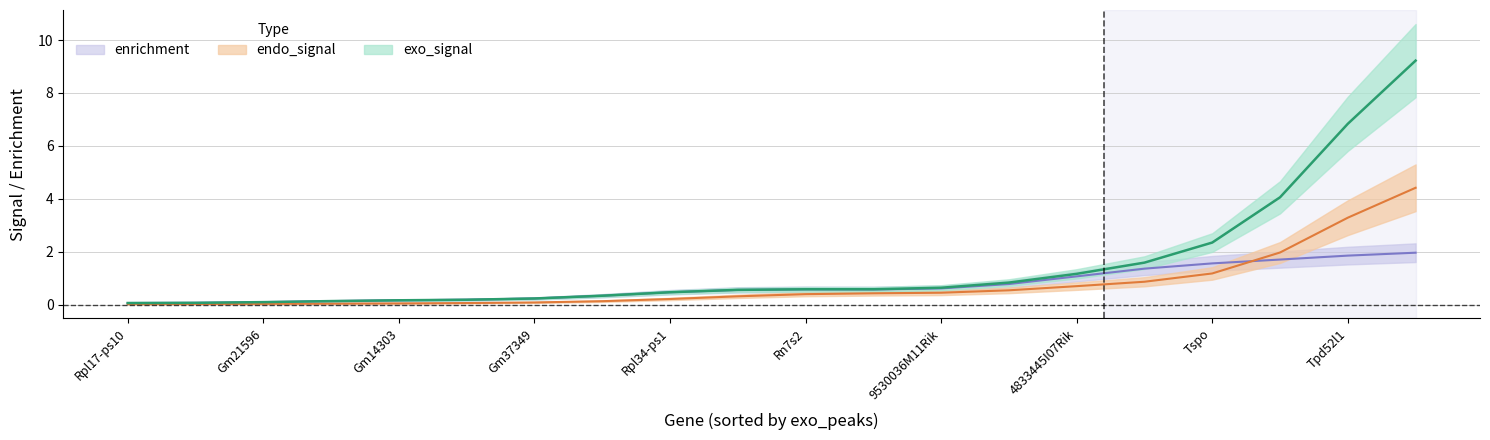

At Gm14303, list the series in order from largest to smallest.

exo_signal, enrichment, endo_signal